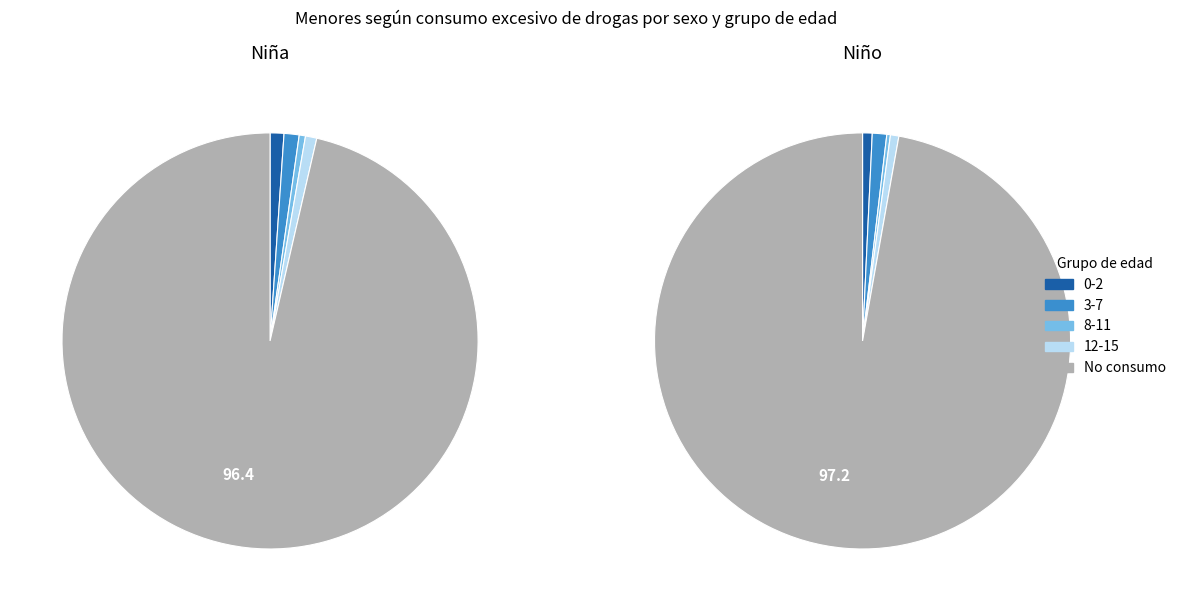

At 0-2 Sí, list the series in order from smallest to largest.

Niño, Niña